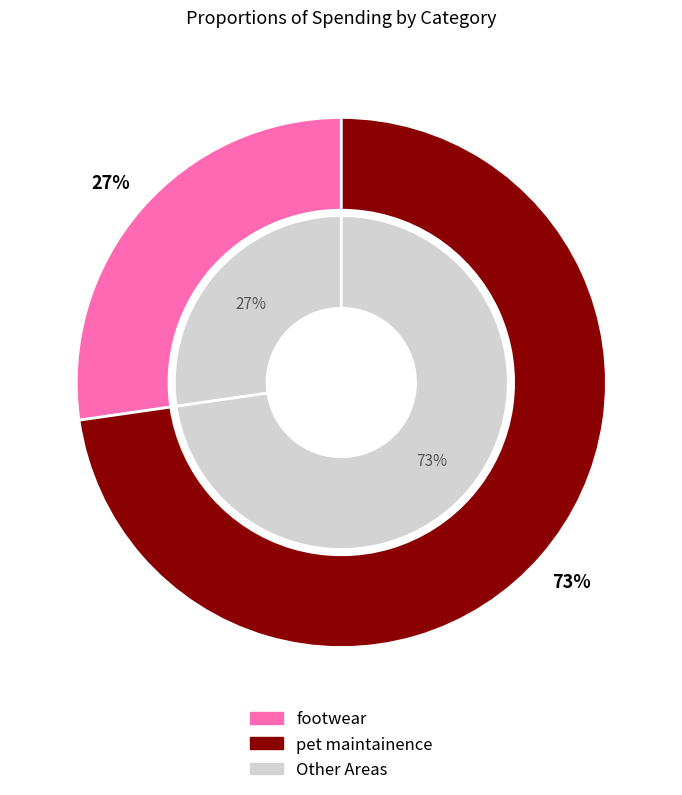

To the nearest percent, what is the average slice percentage?

50%